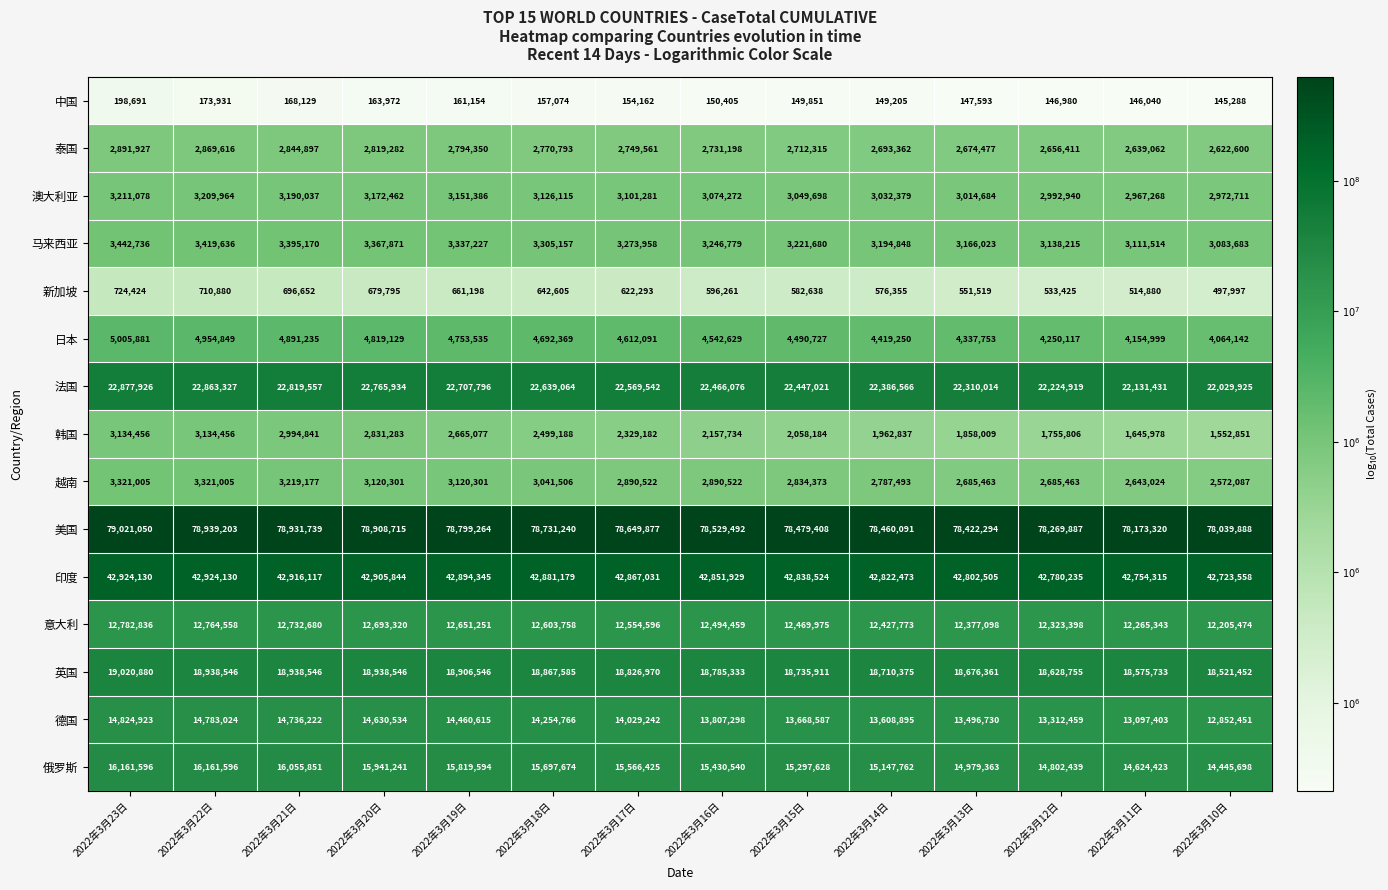

Rank the series by their maximum value, from lowest to highest.

中国, 新加坡, 泰国, 韩国, 澳大利亚, 越南, 马来西亚, 日本, 意大利, 德国, 俄罗斯, 英国, 法国, 印度, 美国